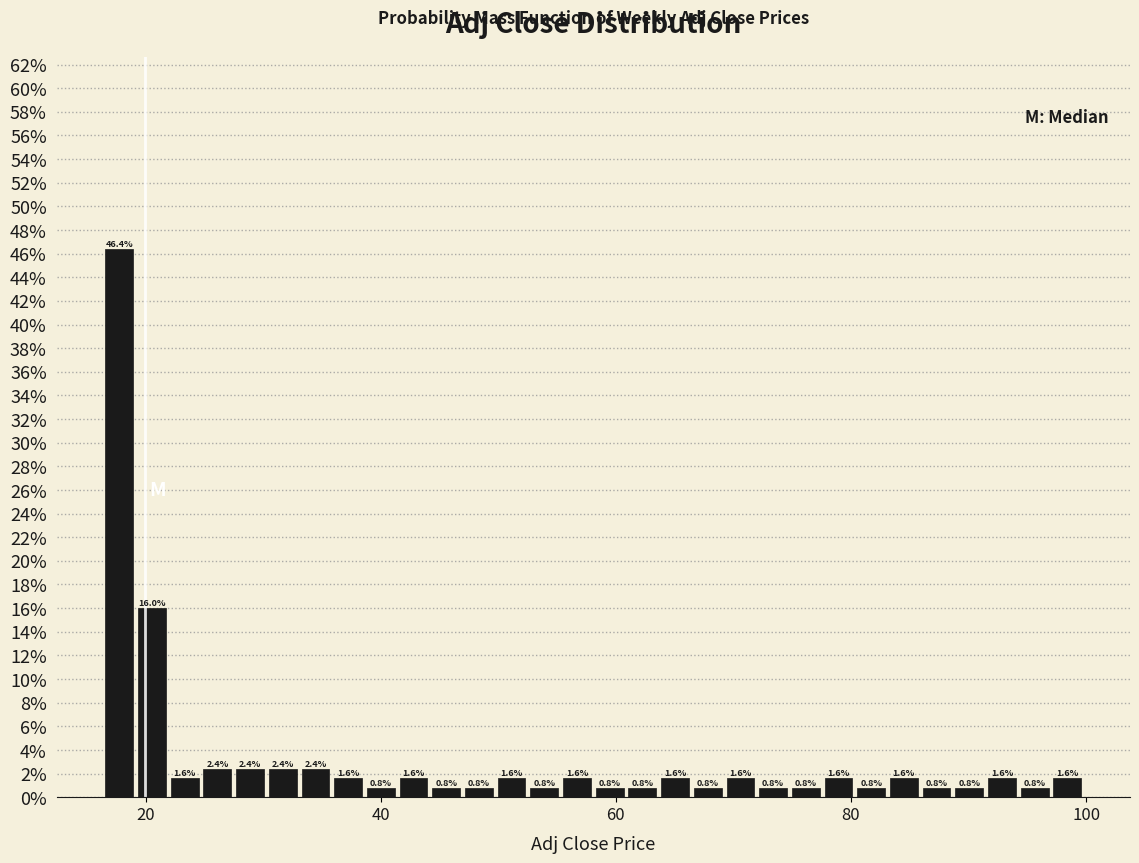

Read against the x-axis, roughly where is the centre of the tallest bar?

18